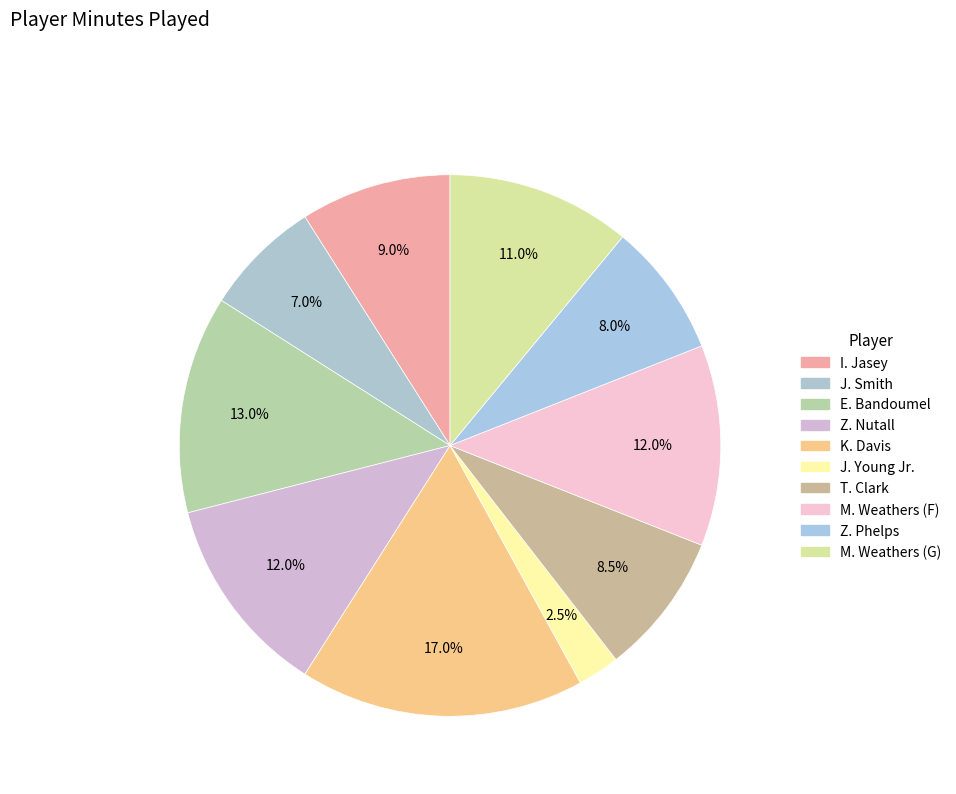

How many slices are in this pie chart?

10